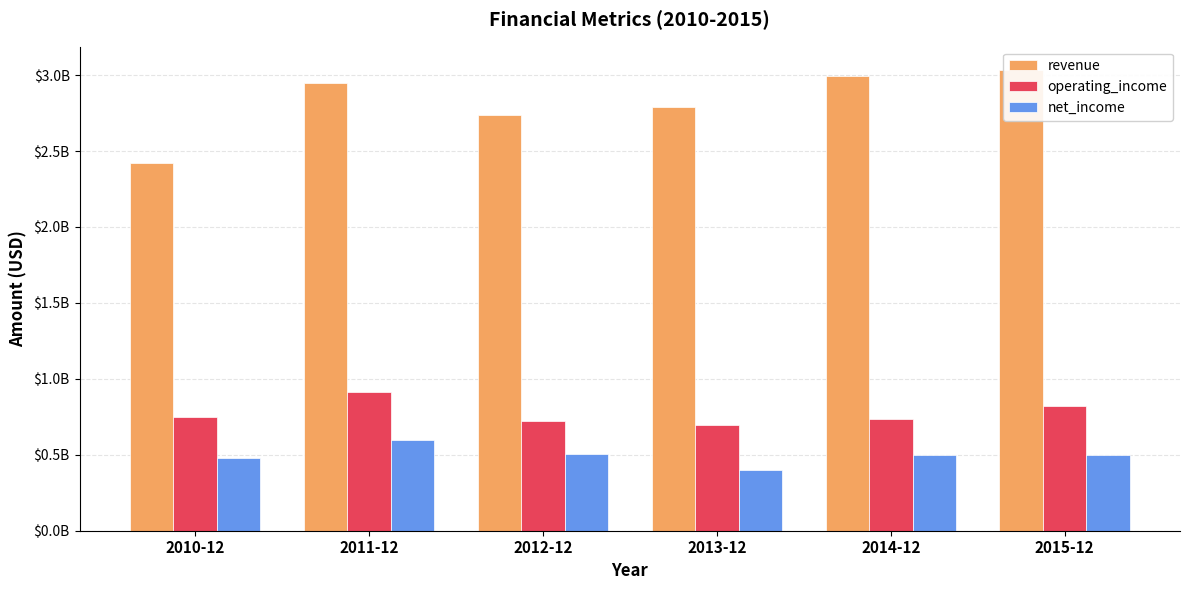

At which category is the sum across all series the highest?

2011-12